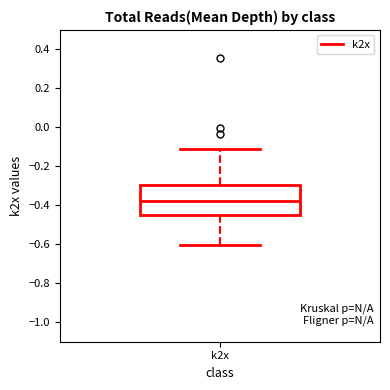

Transcribe this box plot: give where the median line is, the range the box spans, and where the two whiskers end, as read against the y-axis. The values are not printed on the chart, so give them approximately, as read against the axis.

median -0.38, box -0.44 to -0.30, whiskers -0.60 to -0.10